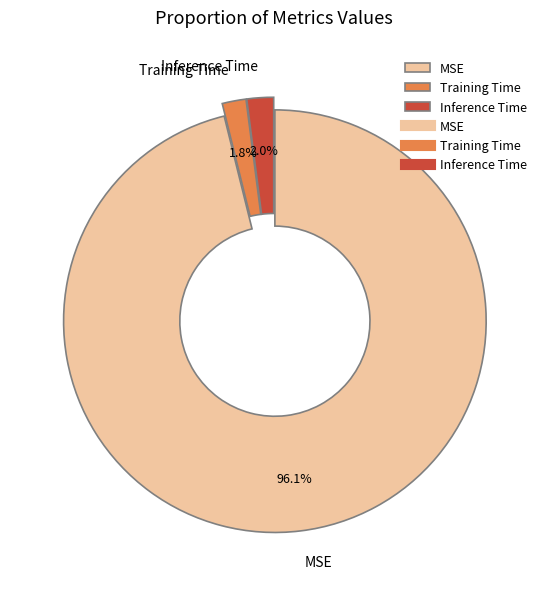

What is the largest slice in the pie chart?

MSE